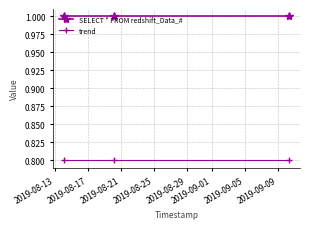

What is the highest value of the trend series?

0.8